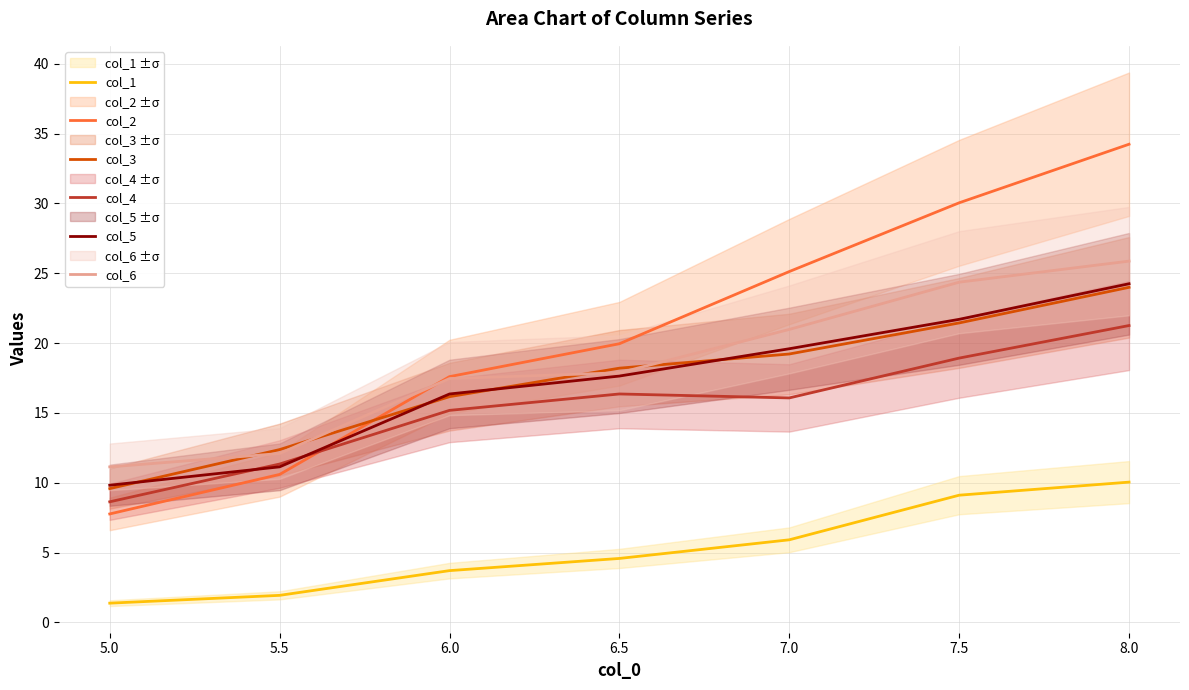

List the labels in order of col_3 value, largest first.

8.0, 7.5, 7.0, 6.5, 6.0, 5.5, 5.0